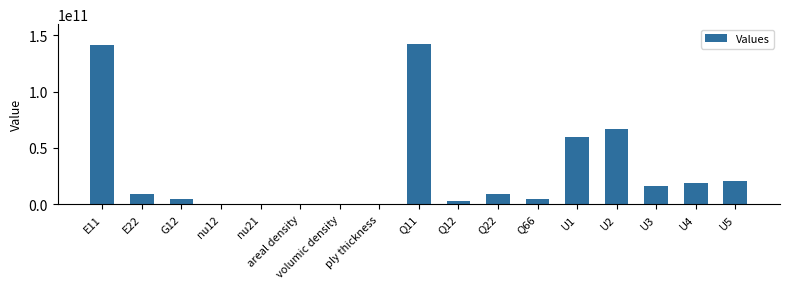

Count the number of categories in the chart.

17